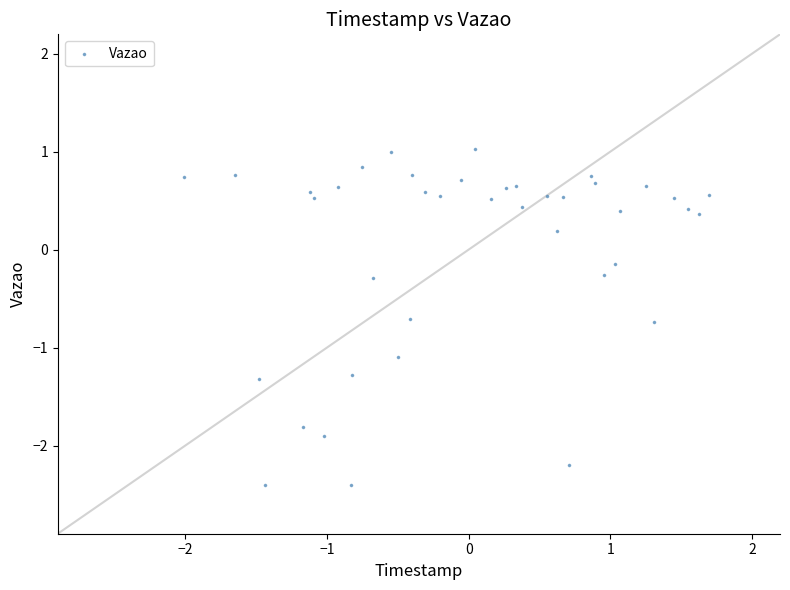

What is the range of X values (max minus min)?

3.7